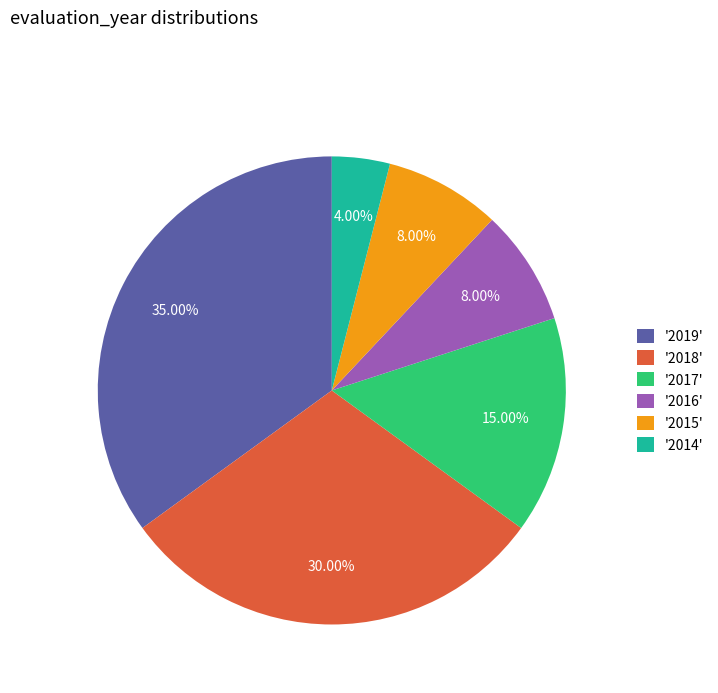

Which has a higher value, '2019' or '2017'?

'2019'